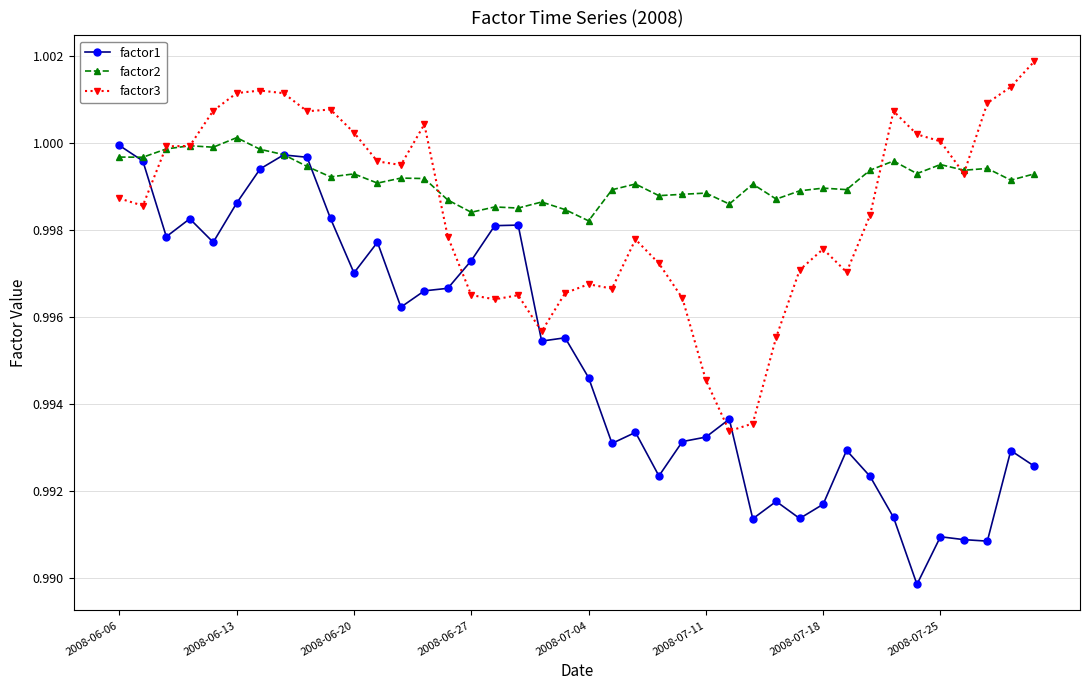

In factor3, how many points are higher than both neighbors (excluding endpoints)?

8